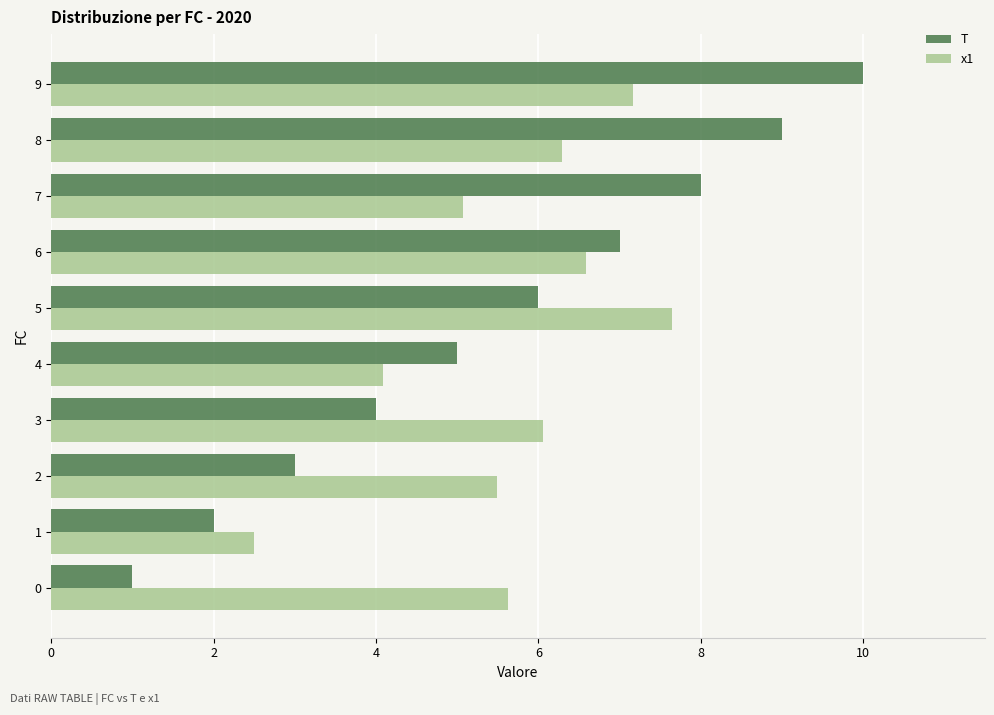

Is it true that x1 equals 7.2 at 9?

True